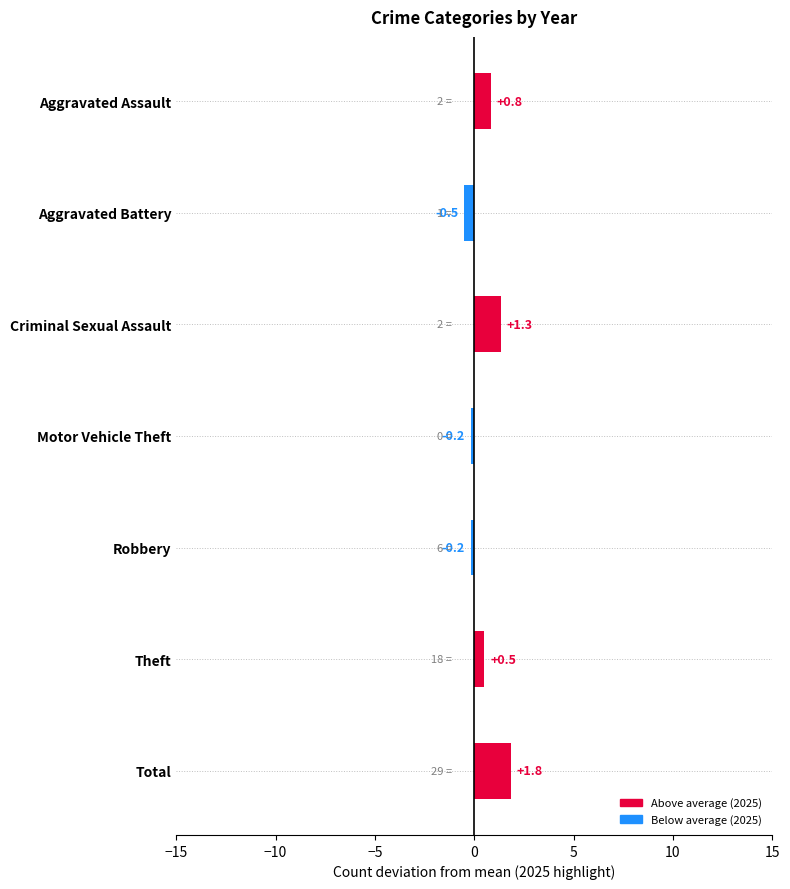

What is the difference between the maximum and minimum values?

2.3